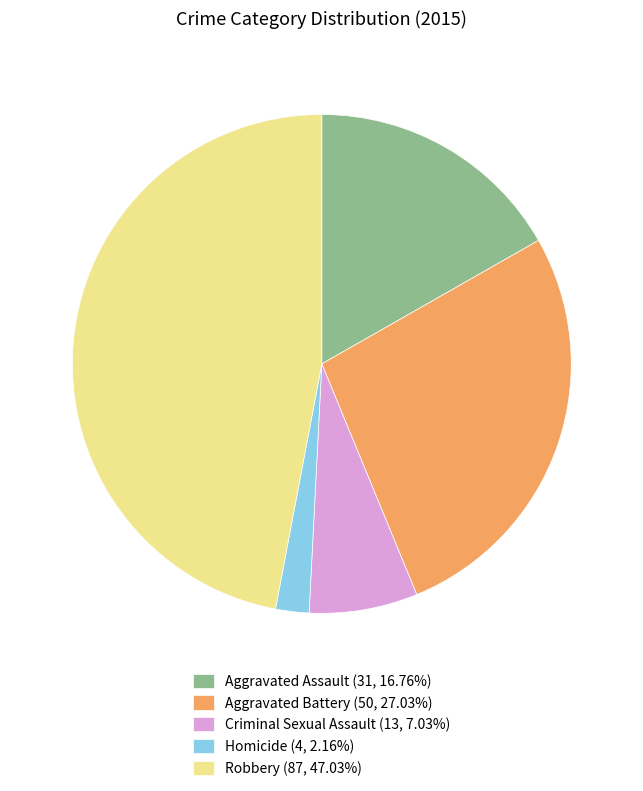

Do Robbery (87, 47.03%) and Homicide (4, 2.16%) together represent more than half of the pie?

No